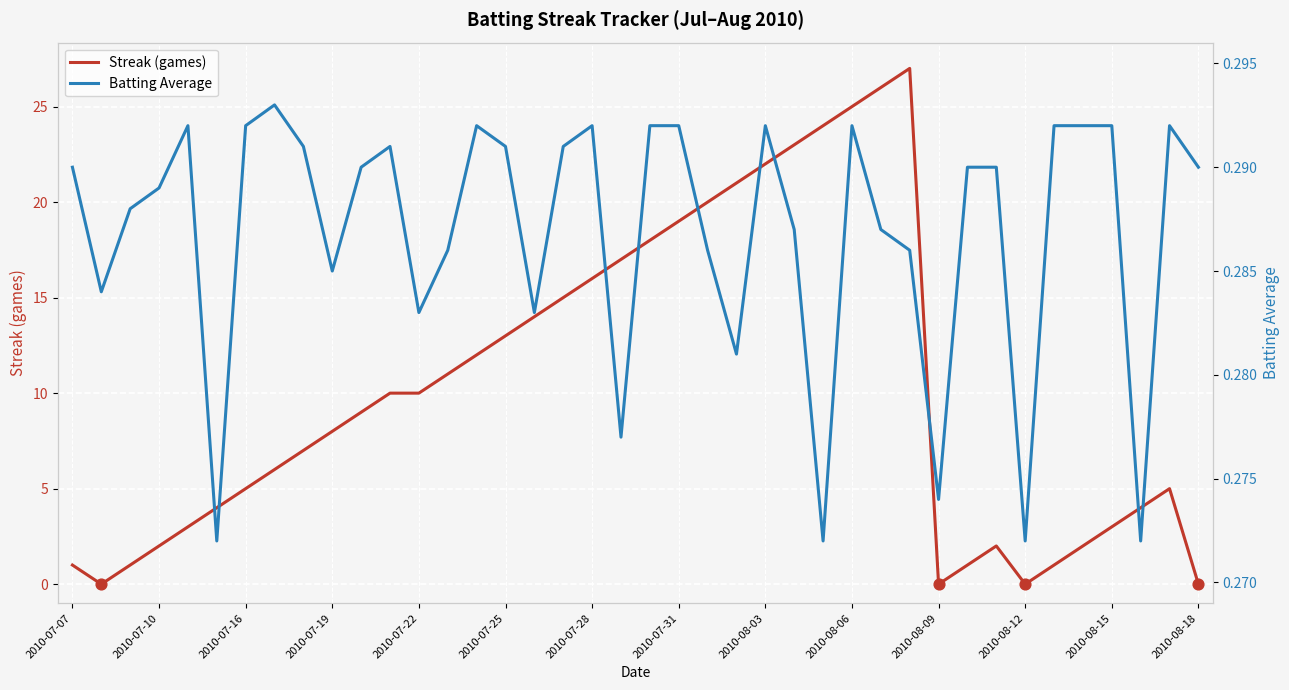

At which category is the sum across all series the highest?

2010-08-08